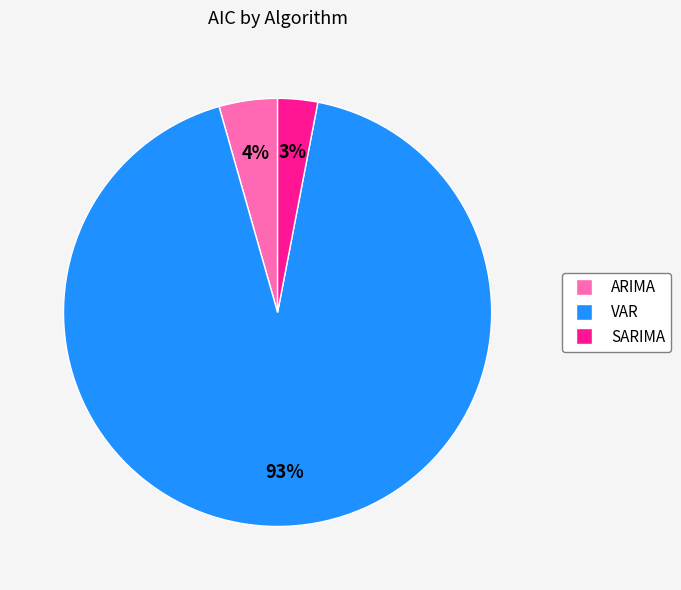

Is it true that VAR is 93% of the pie?

True